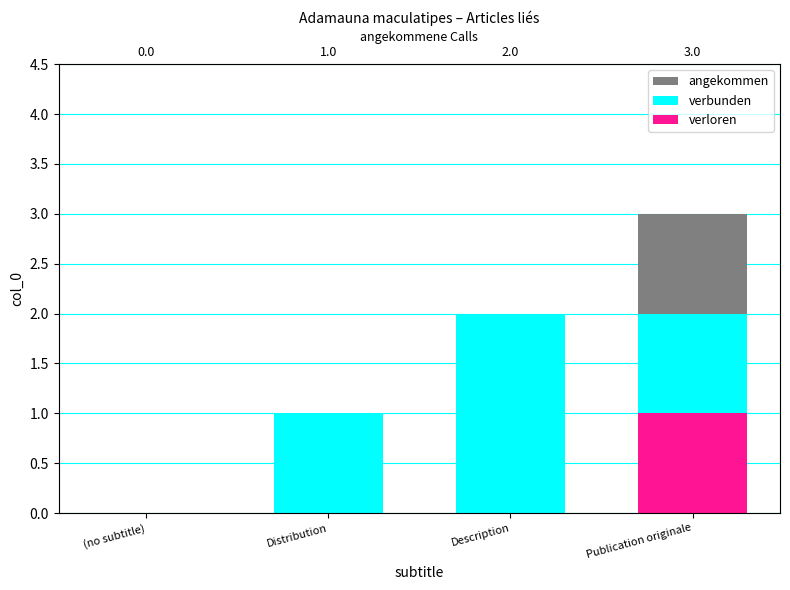

Reading right to left, what are all the values shown in this chart?

angekommen: 3	2	1	0
verbunden: 2	2	1	0
verloren: 1	0	0	0